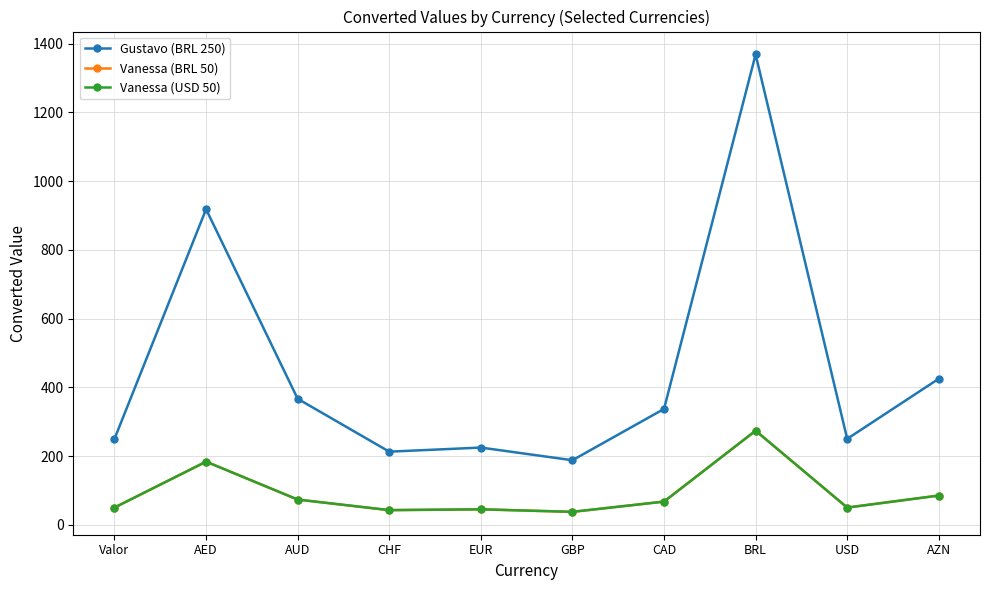

Is this an area chart (filled region under the line)?

No